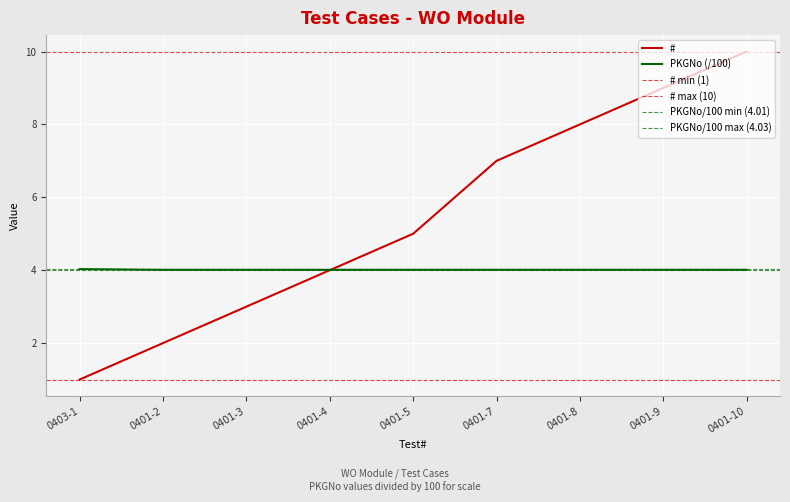

At which category does the chart reach its peak across all series?

0401-10